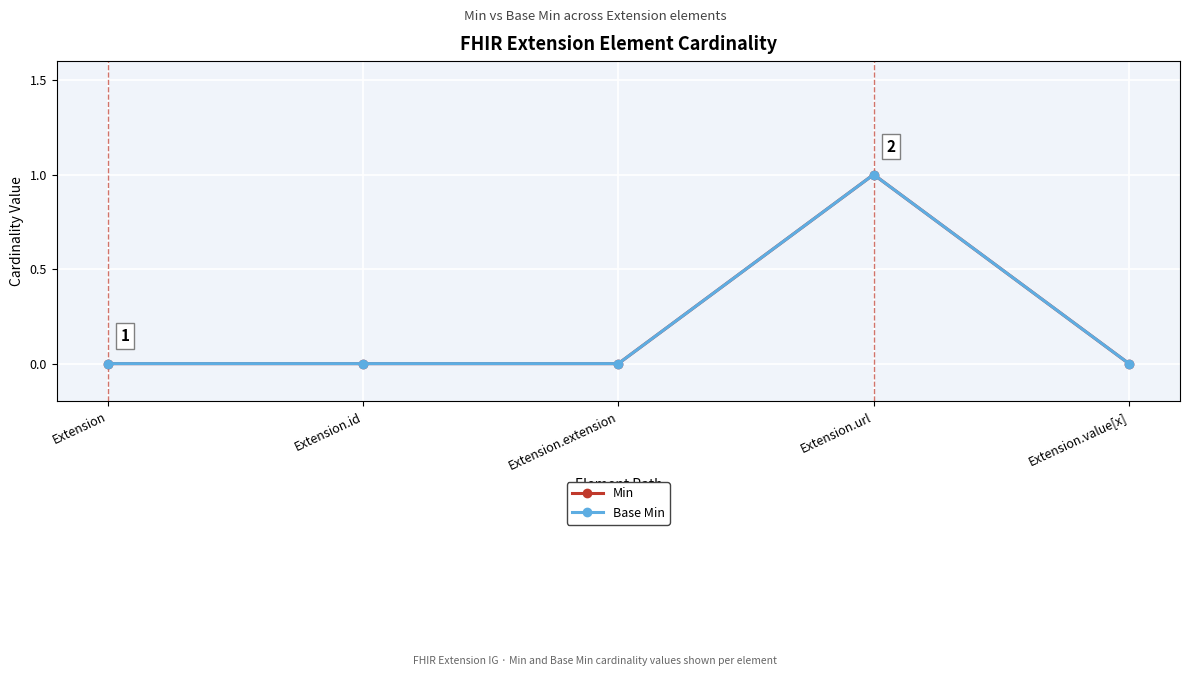

What is the label of the 2nd point from the right?

Extension.url